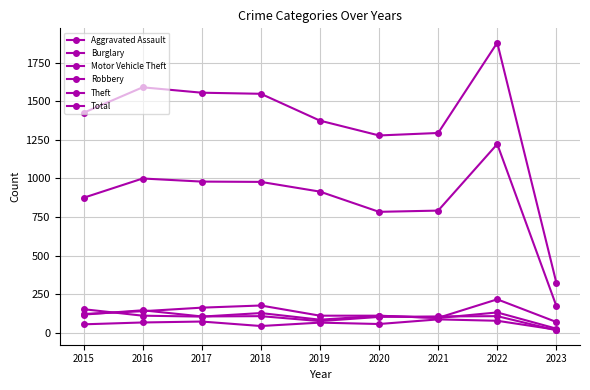

Where is the first local maximum for Motor Vehicle Theft?

2018